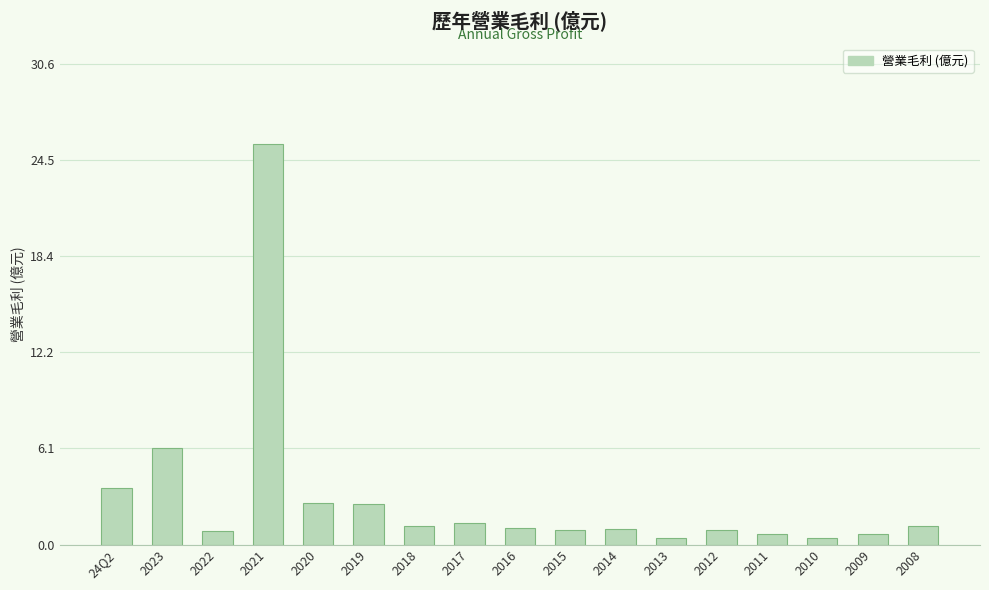

Where is the data nearest to the value 12?

2023